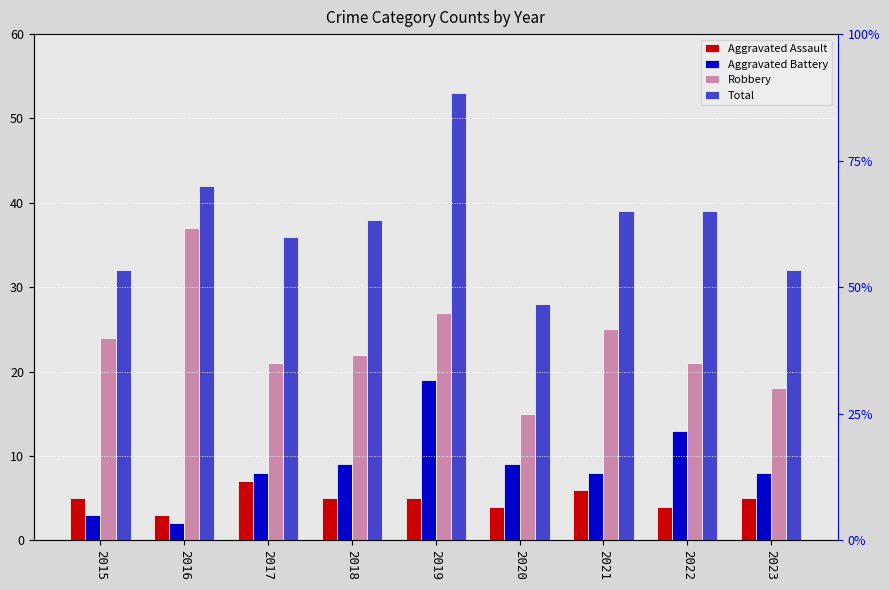

Reading left to right, transcribe all the data shown in this chart.

Aggravated Assault: 2015=5	2016=3	2017=7	2018=5	2019=5	2020=4	2021=6	2022=4	2023=5
Aggravated Battery: 2015=3	2016=2	2017=8	2018=9	2019=19	2020=9	2021=8	2022=13	2023=8
Robbery: 2015=24	2016=37	2017=21	2018=22	2019=27	2020=15	2021=25	2022=21	2023=18
Total: 2015=32	2016=42	2017=36	2018=38	2019=53	2020=28	2021=39	2022=39	2023=32